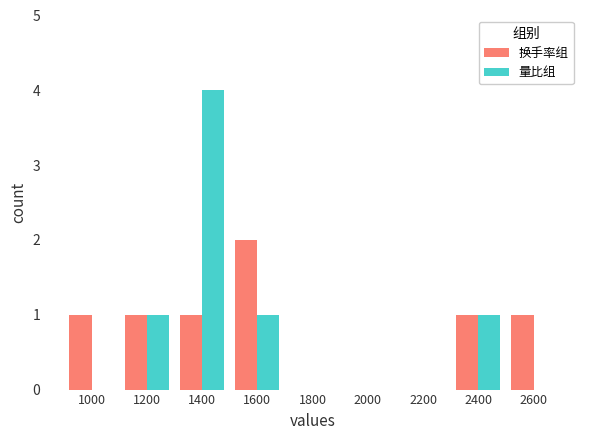

Are the bars horizontal?

No